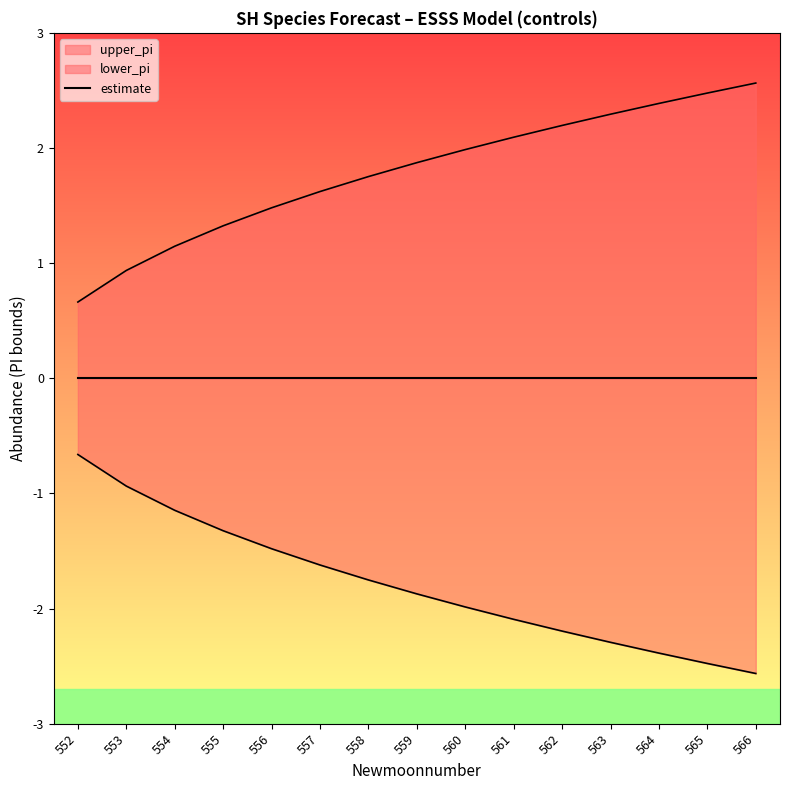

Which series has the widest spread of values?

upper_pi